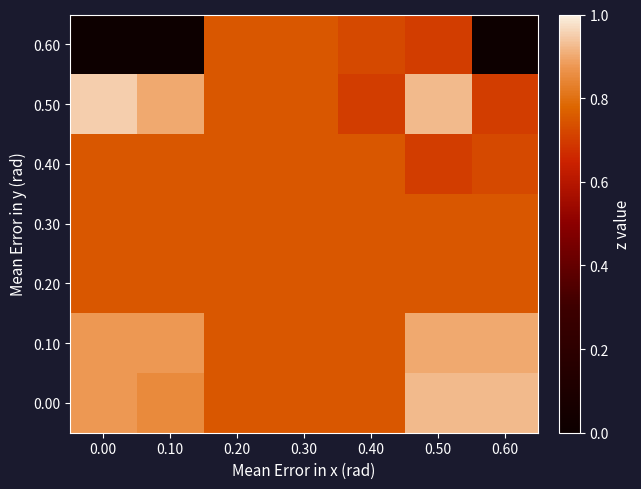

Reading left to right, what are all the values shown in this chart?

0.00: 0.00=0.9	0.10=0.8	0.20=0.8	0.30=0.8	0.40=0.8	0.50=0.9	0.60=0.9
0.10: 0.00=0.9	0.10=0.9	0.20=0.8	0.30=0.8	0.40=0.8	0.50=0.9	0.60=0.9
0.20: 0.00=0.8	0.10=0.8	0.20=0.8	0.30=0.8	0.40=0.8	0.50=0.8	0.60=0.8
0.30: 0.00=0.8	0.10=0.8	0.20=0.8	0.30=0.8	0.40=0.8	0.50=0.8	0.60=0.8
0.40: 0.00=0.8	0.10=0.8	0.20=0.8	0.30=0.8	0.40=0.8	0.50=0.7	0.60=0.7
0.50: 0.00=0.9	0.10=0.9	0.20=0.8	0.30=0.8	0.40=0.7	0.50=0.9	0.60=0.7
0.60: 0.00=0.0	0.10=0.0	0.20=0.8	0.30=0.8	0.40=0.7	0.50=0.7	0.60=0.0